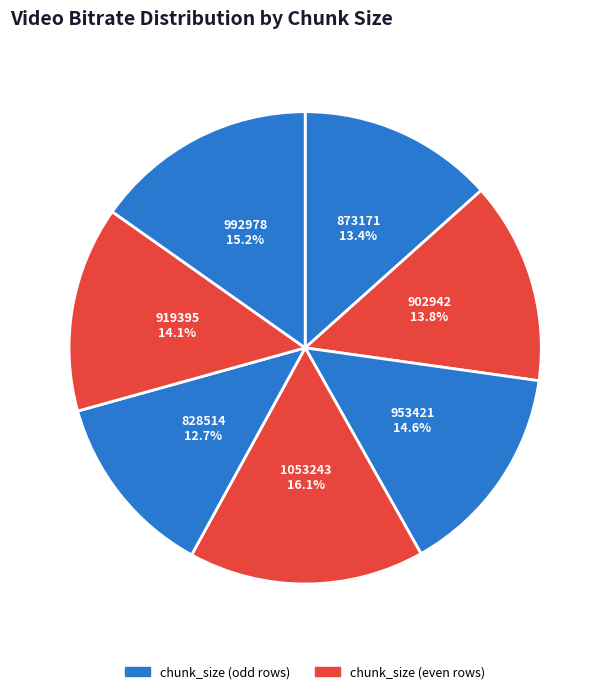

Does any single category account for the majority?

No